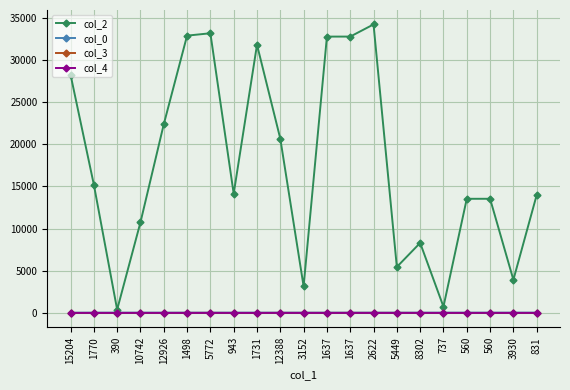

What are all the series names shown in the legend?

col_2, col_0, col_3, col_4